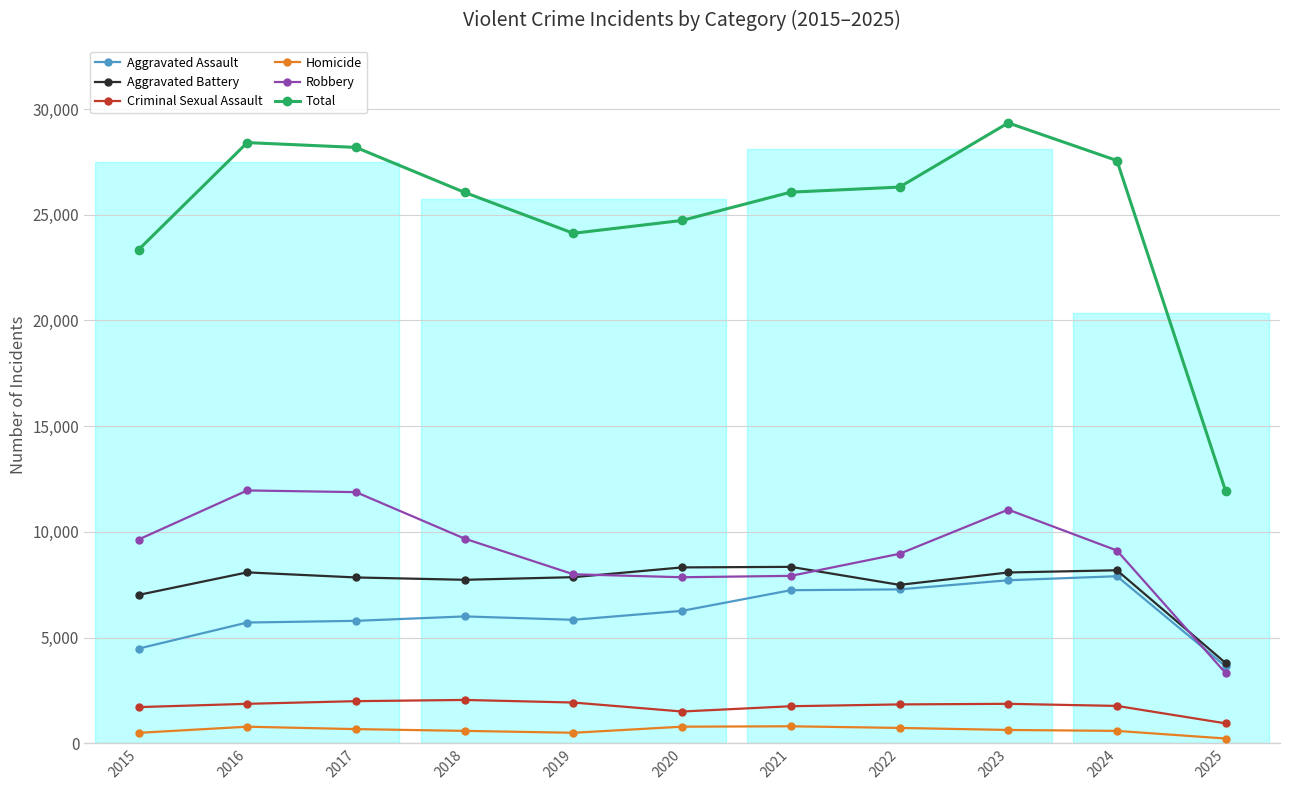

What is the total value across all series at 2017?

56370